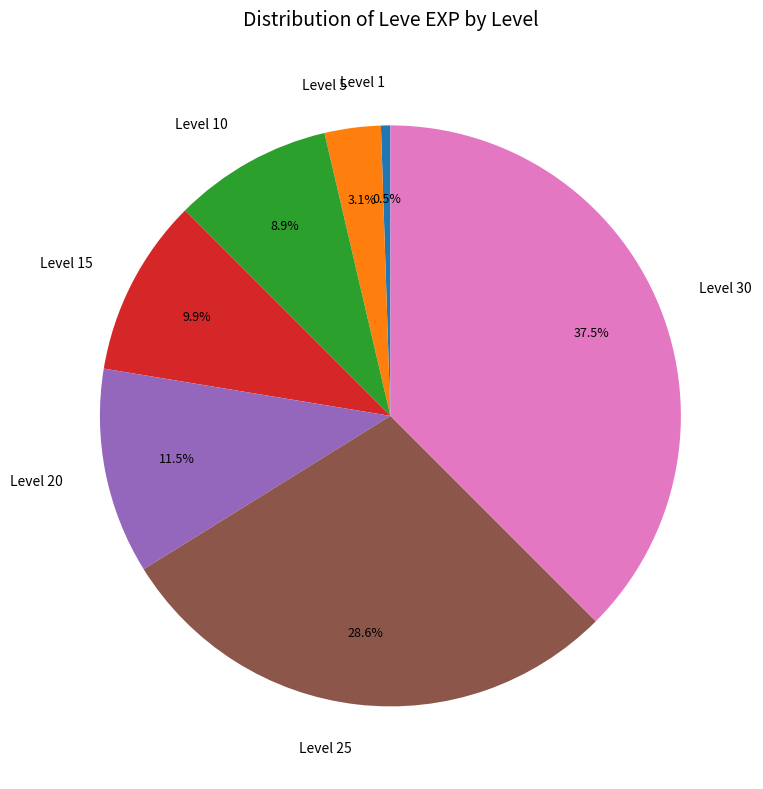

Rank the categories by value from highest to lowest.

Level 30, Level 25, Level 20, Level 15, Level 10, Level 5, Level 1